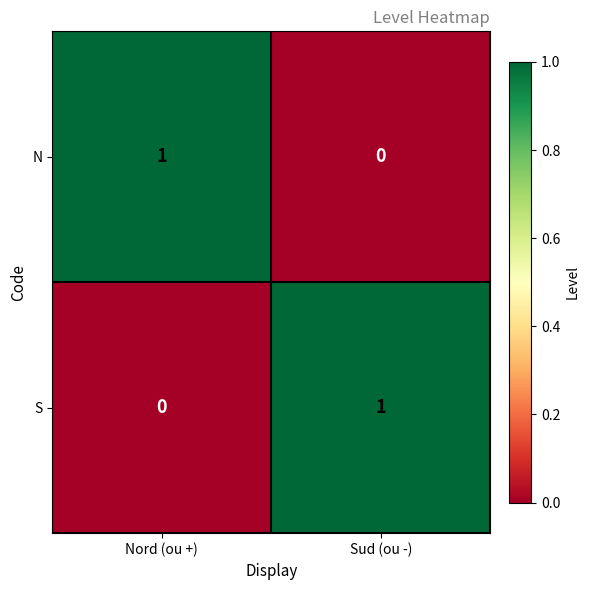

Is it true that N equals 0 at Sud (ou -)?

True